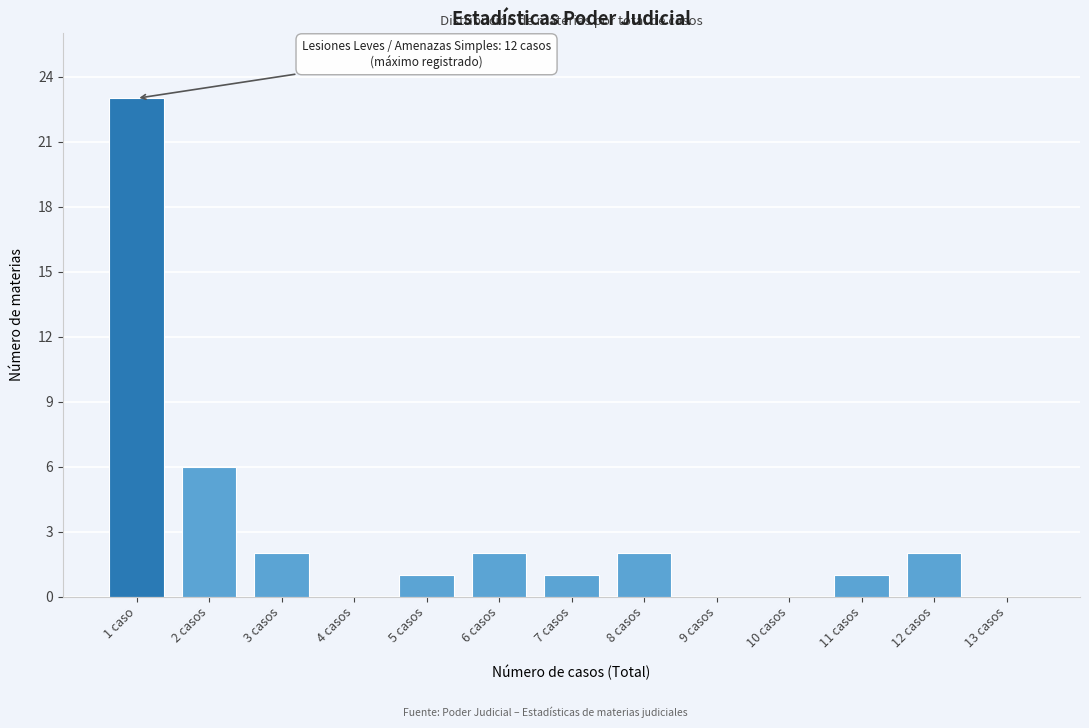

Reading right to left, transcribe all the data shown in this chart.

13 casos=0	12 casos=2	11 casos=1	10 casos=0	9 casos=0	8 casos=2	7 casos=1	6 casos=2	5 casos=1	4 casos=0	3 casos=2	2 casos=6	1 caso=23